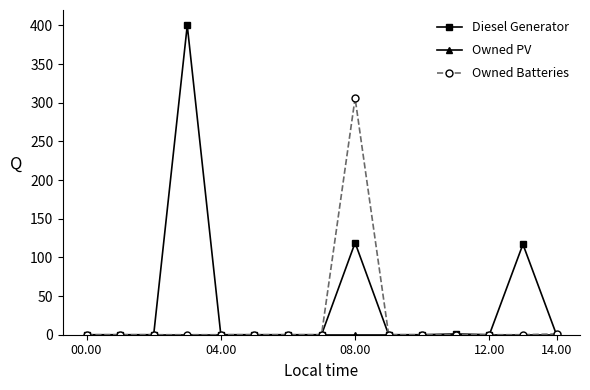

Which series has the largest range (max minus min)?

Diesel Generator